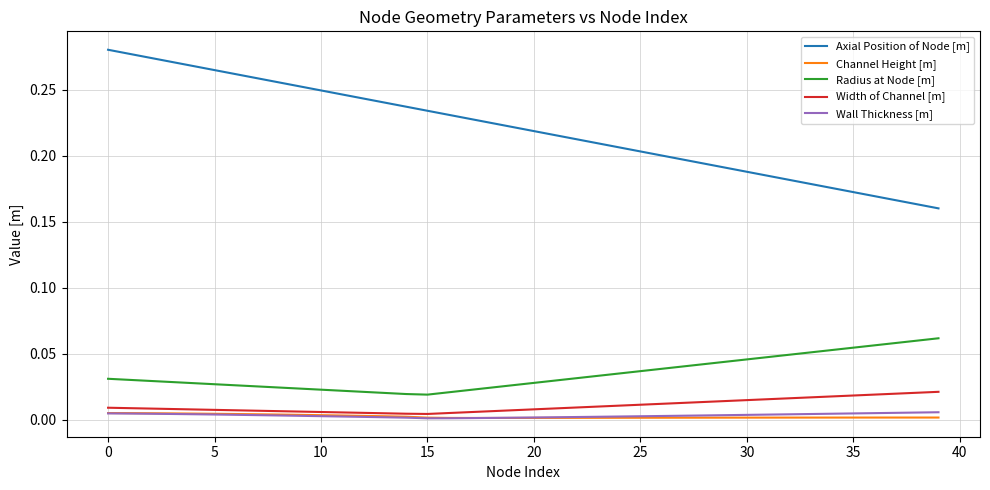

True or false: Radius at Node [m] and Axial Position of Node [m] cross at least once.

False